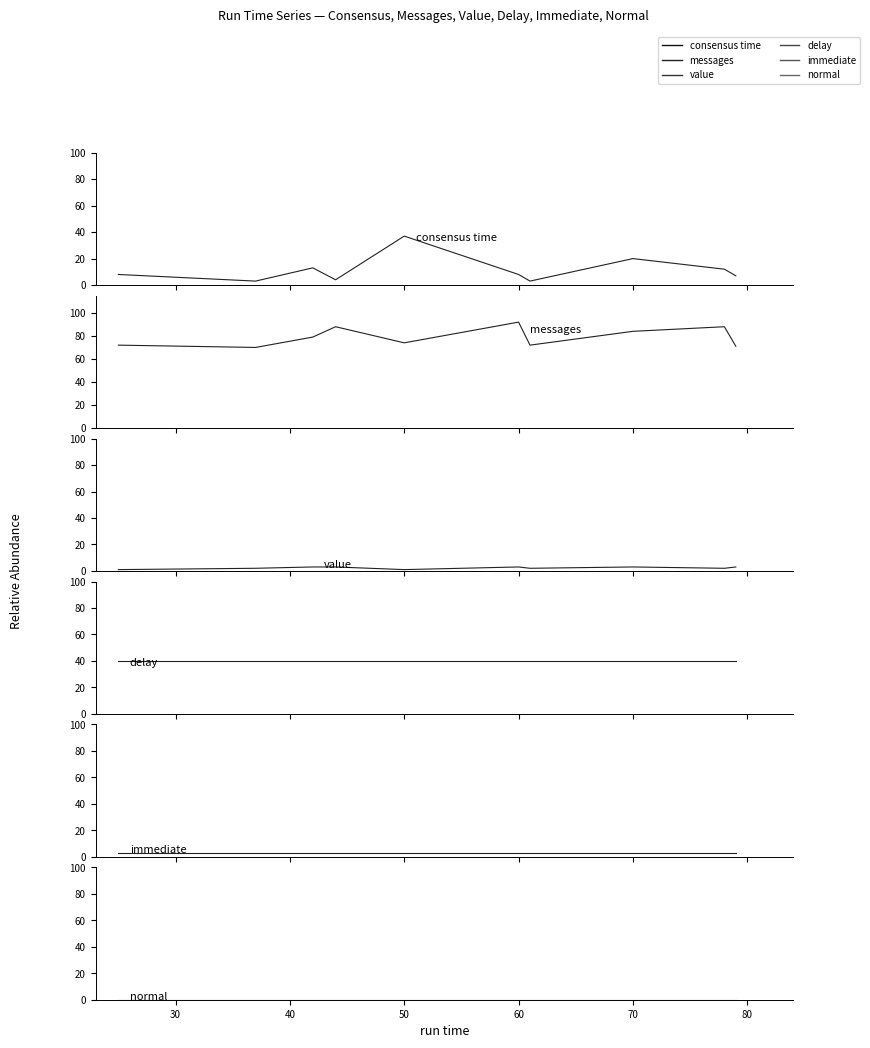

True or false: messages and delay cross at least once.

False